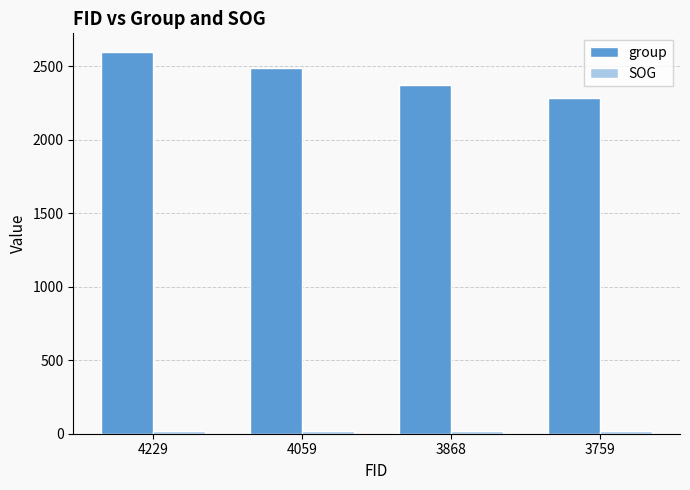

At which label is group closest to 2438?

4059